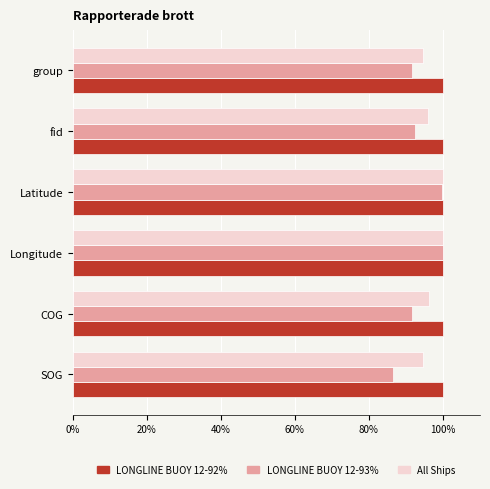

What is the minimum value shown in the chart?

86.5